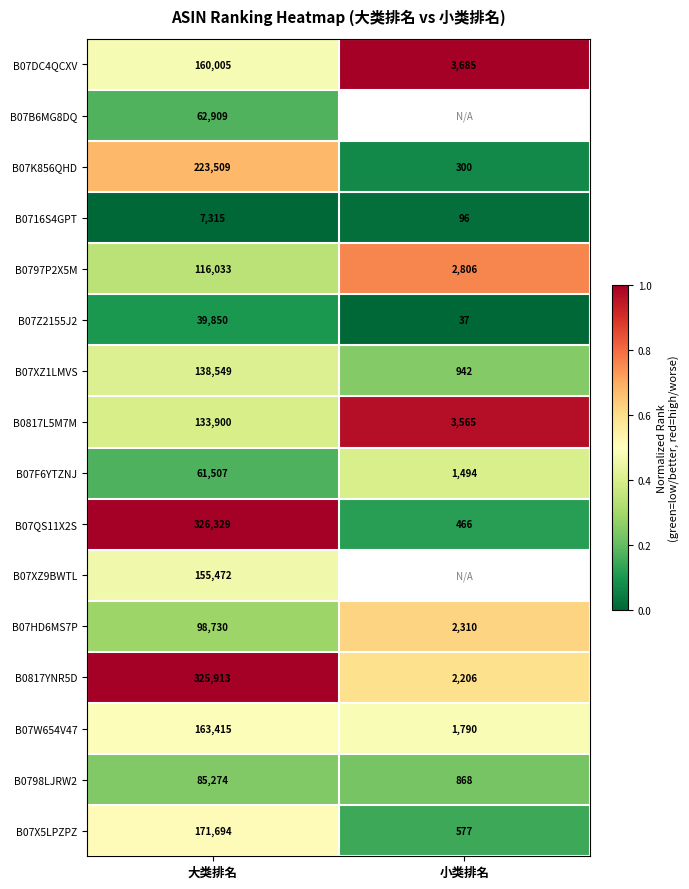

At which label is B0797P2X5M closest to 59419?

小类排名